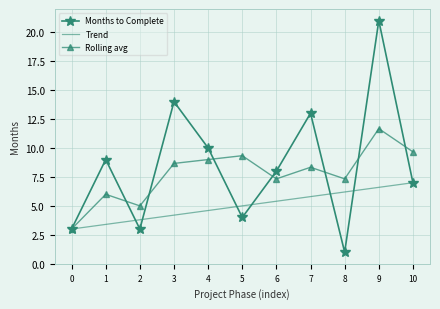

The value of Months to Complete at 5 is 4.0. True or false?

True